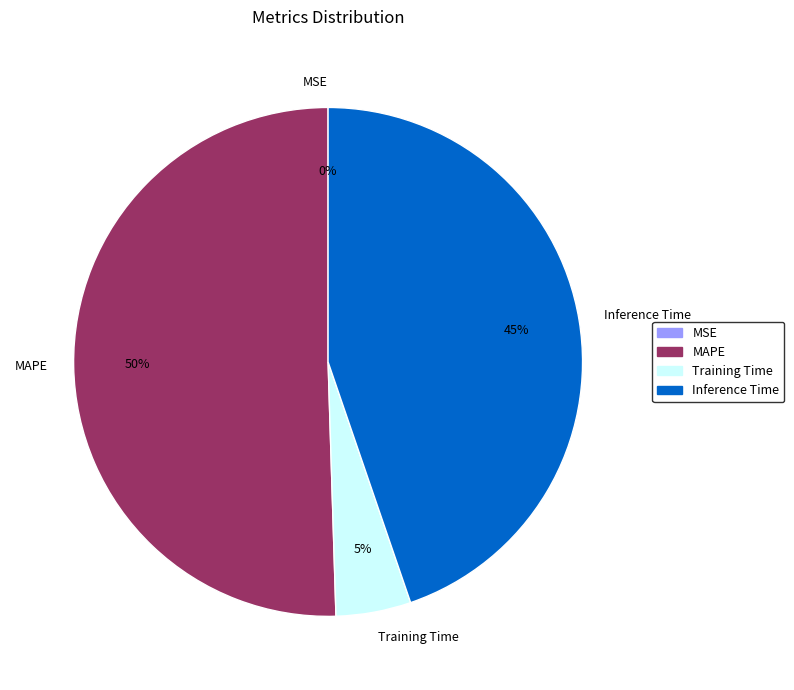

What is the ratio of the value at Inference Time to the value at MAPE?

0.9